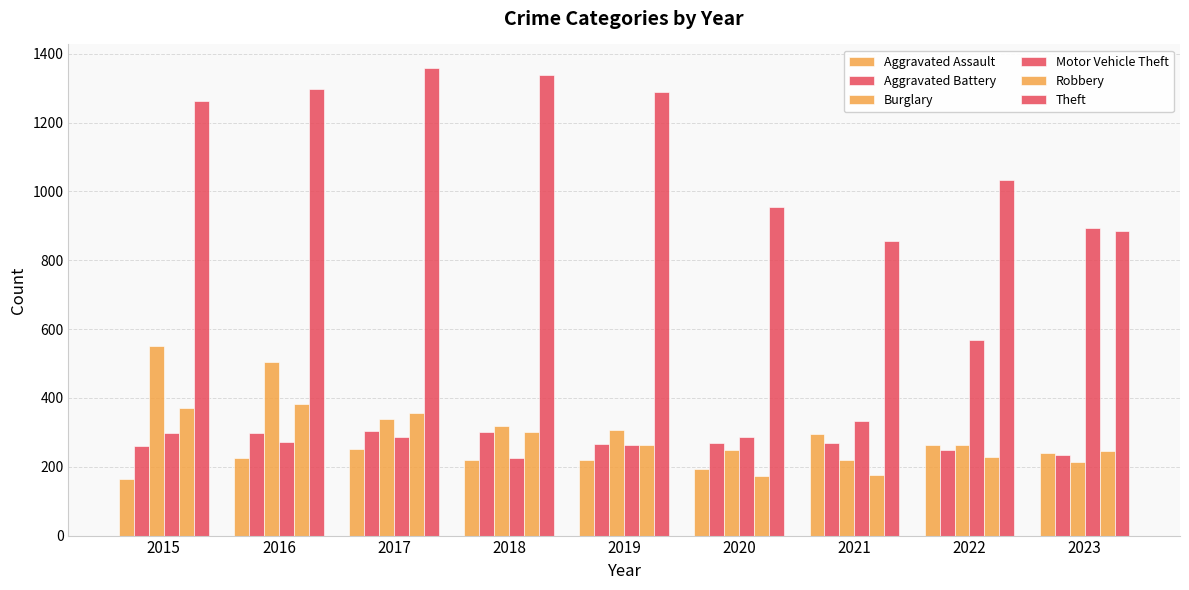

Rank the series at 2015 from lowest to highest value.

Aggravated Assault, Aggravated Battery, Motor Vehicle Theft, Robbery, Burglary, Theft